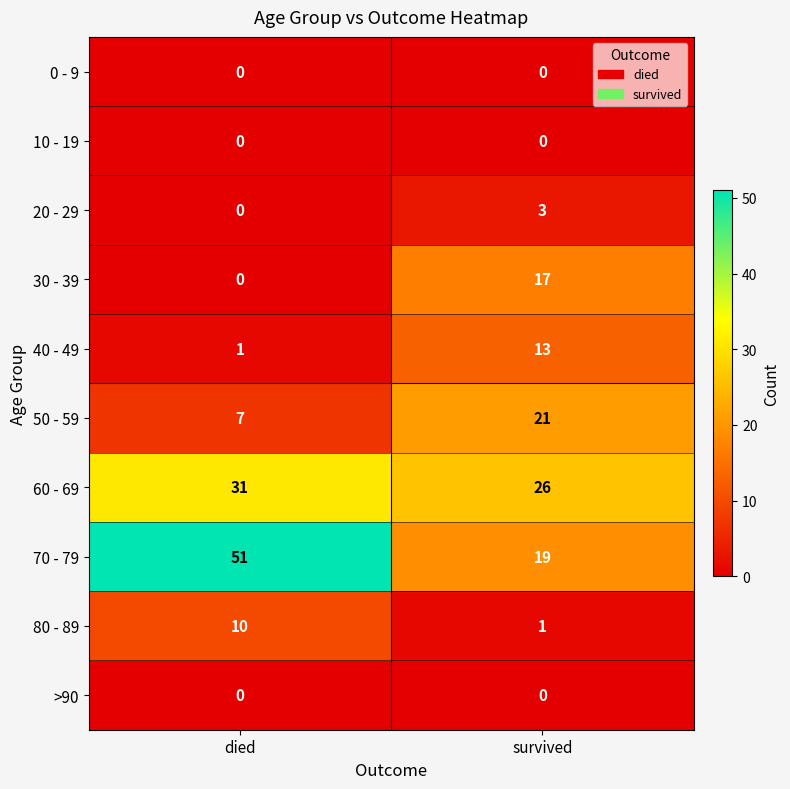

Reading left to right, transcribe all the data shown in this chart.

0 - 9: 0	0
10 - 19: 0	0
20 - 29: 0	3
30 - 39: 0	17
40 - 49: 1	13
50 - 59: 7	21
60 - 69: 31	26
70 - 79: 51	19
80 - 89: 10	1
>90: 0	0